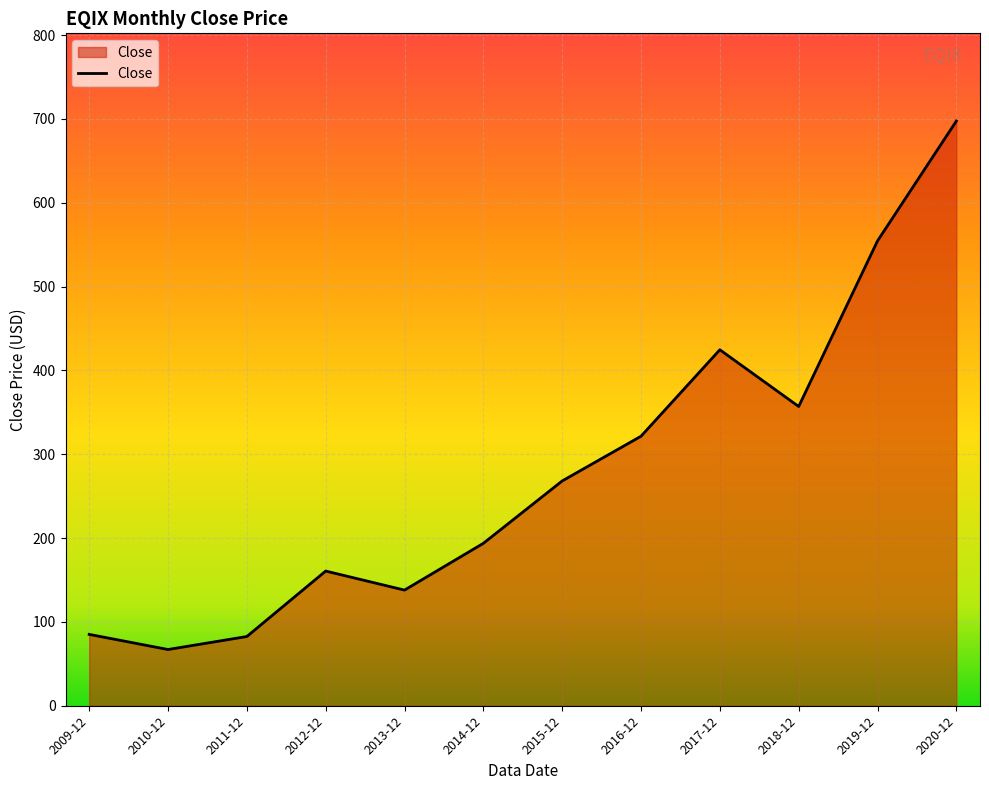

Is it true that the value at 2019-12 is 554.4?

True